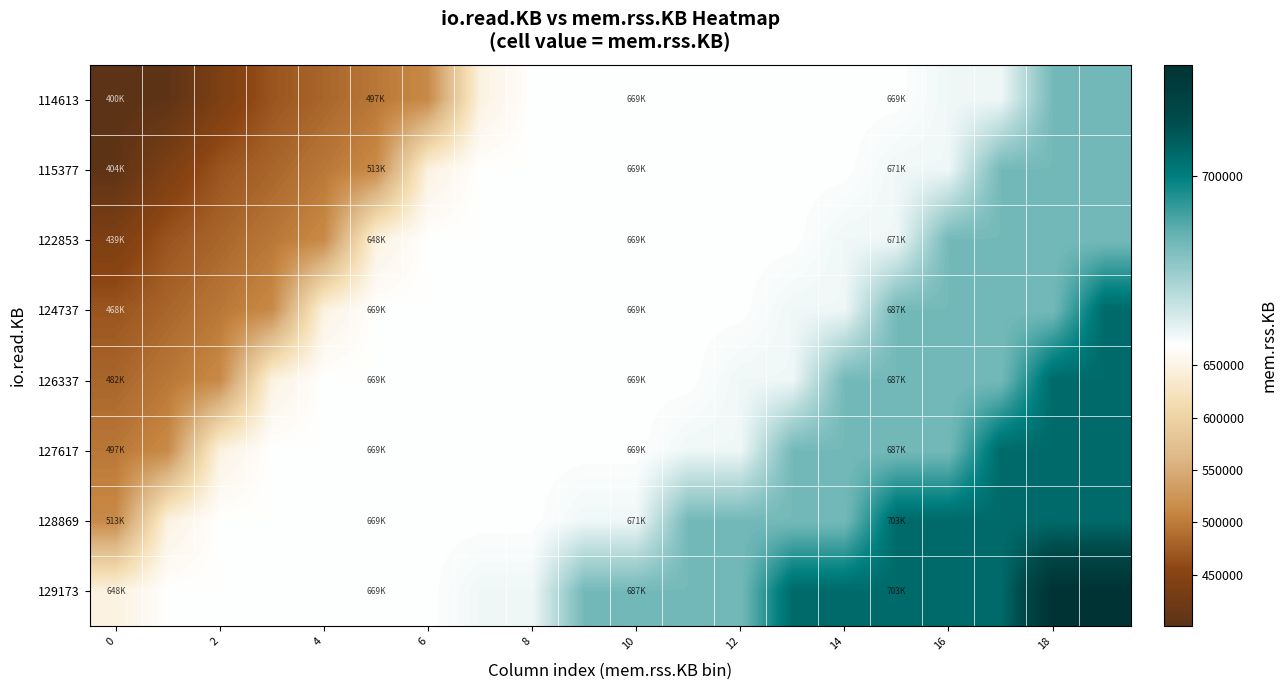

Reading right to left, list all the values displayed in this chart.

114613: 687492	687492	671108	671108	669060	669060	669060	669060	669060	669060	669060	669060	648580	513412	497008	482672	468336	439664	404848	400752
115377: 687492	687492	687492	671108	671108	669060	669060	669060	669060	669060	669060	669060	669060	648580	513412	497008	482672	468336	439664	404848
122853: 687492	687492	687492	687492	671108	671108	669060	669060	669060	669060	669060	669060	669060	669060	648580	513412	497008	482672	468336	439664
124737: 703876	687492	687492	687492	687492	671108	671108	669060	669060	669060	669060	669060	669060	669060	669060	648580	513412	497008	482672	468336
126337: 703876	703876	687492	687492	687492	687492	671108	671108	669060	669060	669060	669060	669060	669060	669060	669060	648580	513412	497008	482672
127617: 703876	703876	703876	687492	687492	687492	687492	671108	671108	669060	669060	669060	669060	669060	669060	669060	669060	648580	513412	497008
128869: 703876	703876	703876	703876	703876	687492	687492	687492	687492	671108	671108	669060	669060	669060	669060	669060	669060	669060	648580	513412
129173: 720260	720260	703876	703876	703876	703876	703876	687492	687492	687492	687492	671108	671108	669060	669060	669060	669060	669060	669060	648580